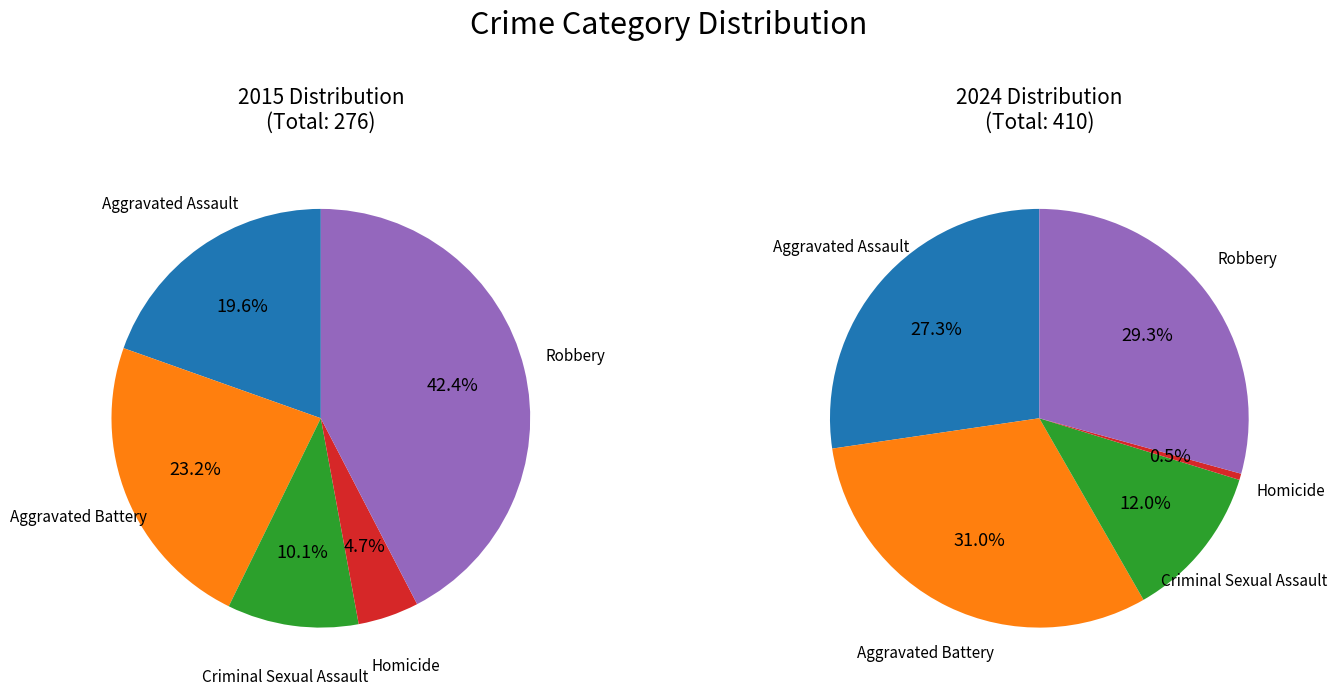

How many segments does this pie chart have?

5